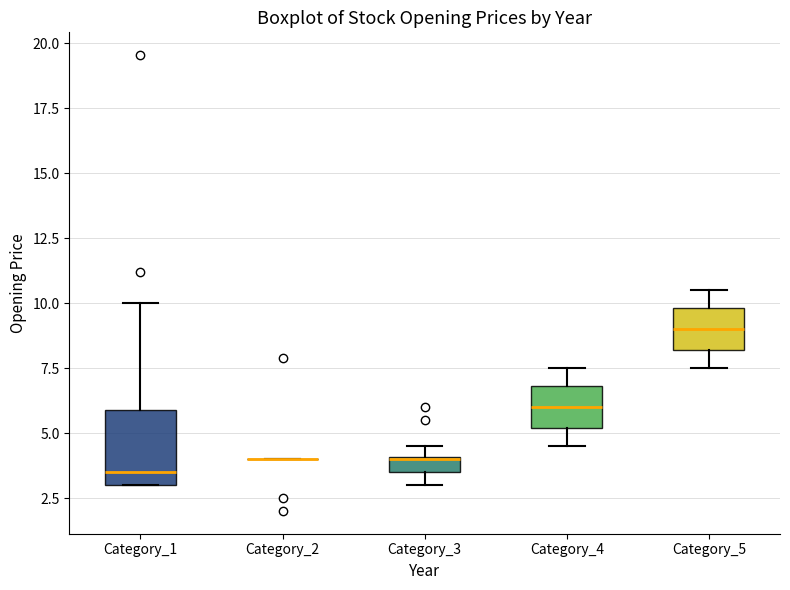

Comparing the boxes themselves (not the whiskers), which one is the tallest?

Category_1